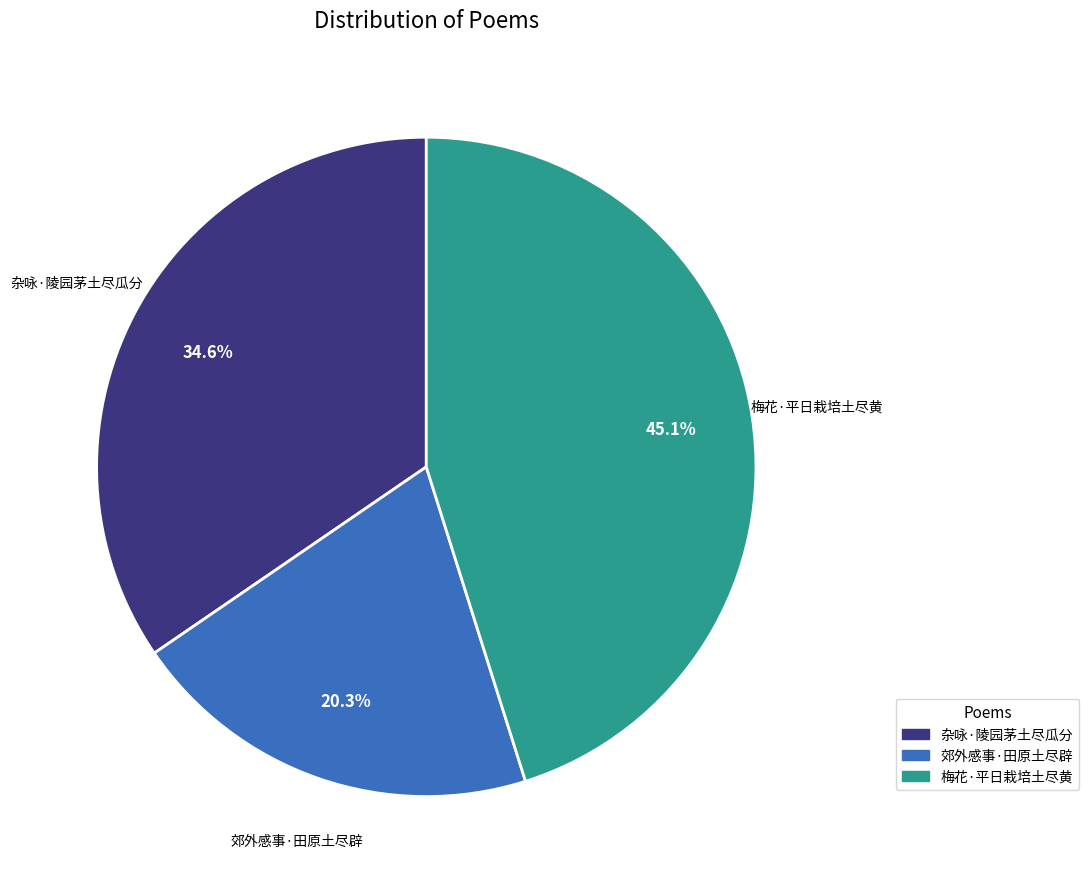

How many slices are in this pie chart?

3